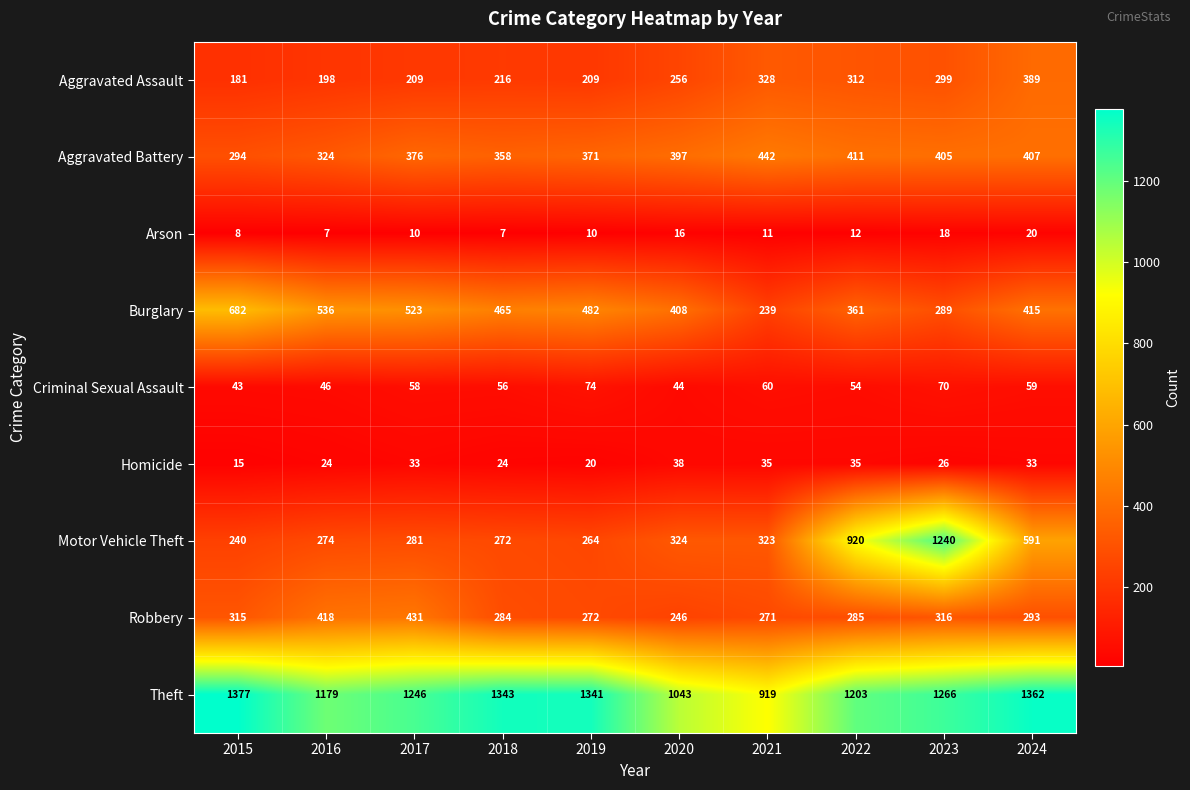

What is the sum of all Robbery values?

3131